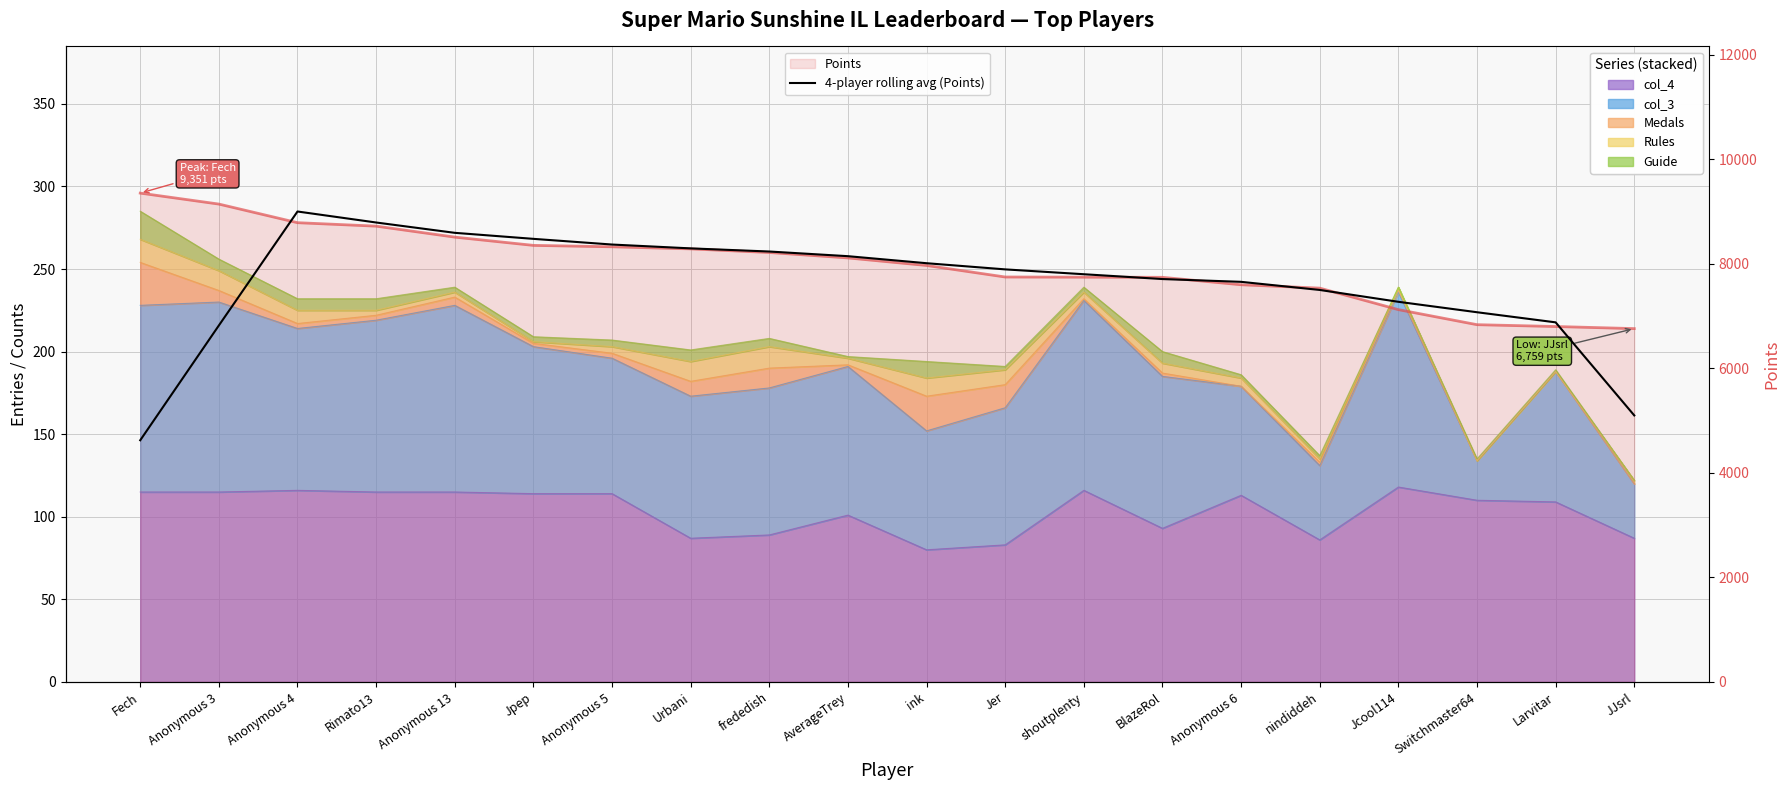

The chart shows a value of 2246.4 at frededish. True or false?

False